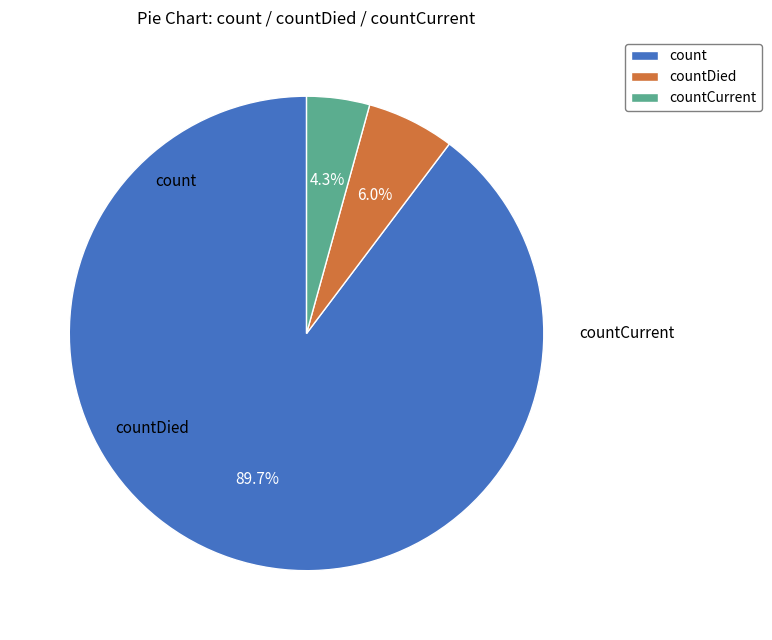

To the nearest percent, what portion does countDied represent?

6%